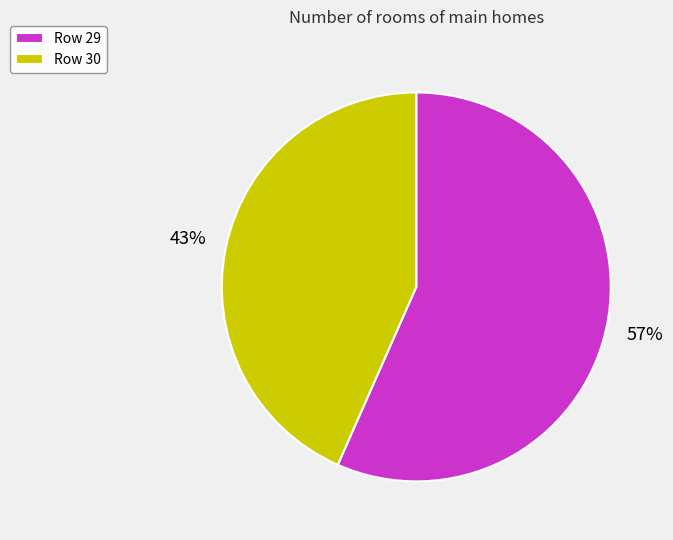

Rank the categories by value from lowest to highest.

Row 30, Row 29